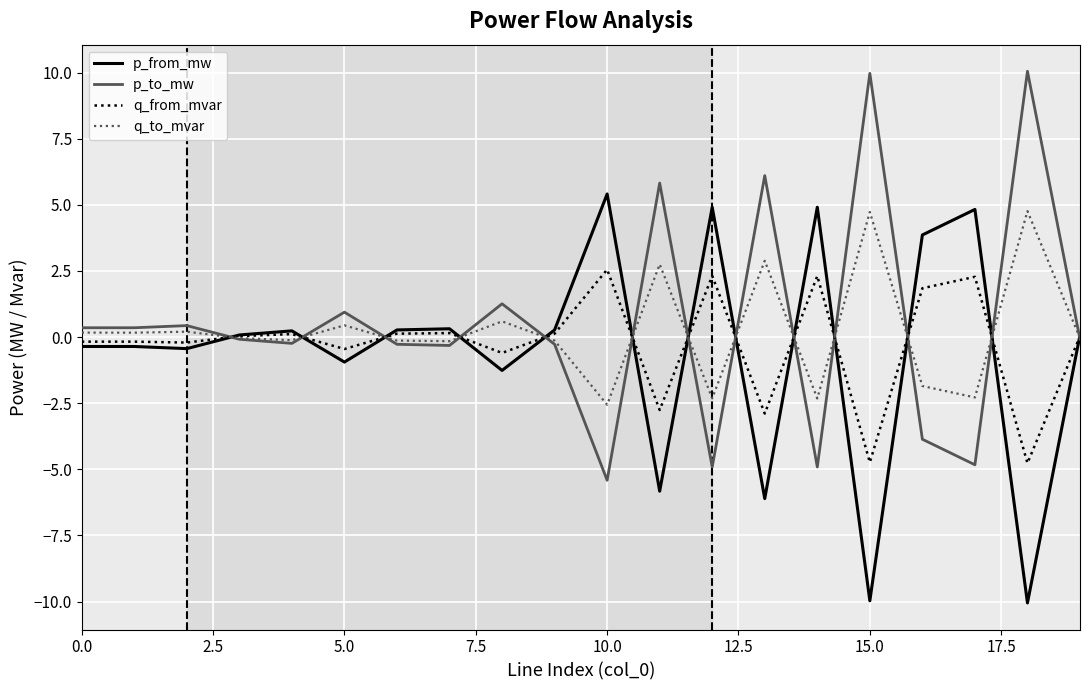

What is the maximum value for q_from_mvar?

2.6